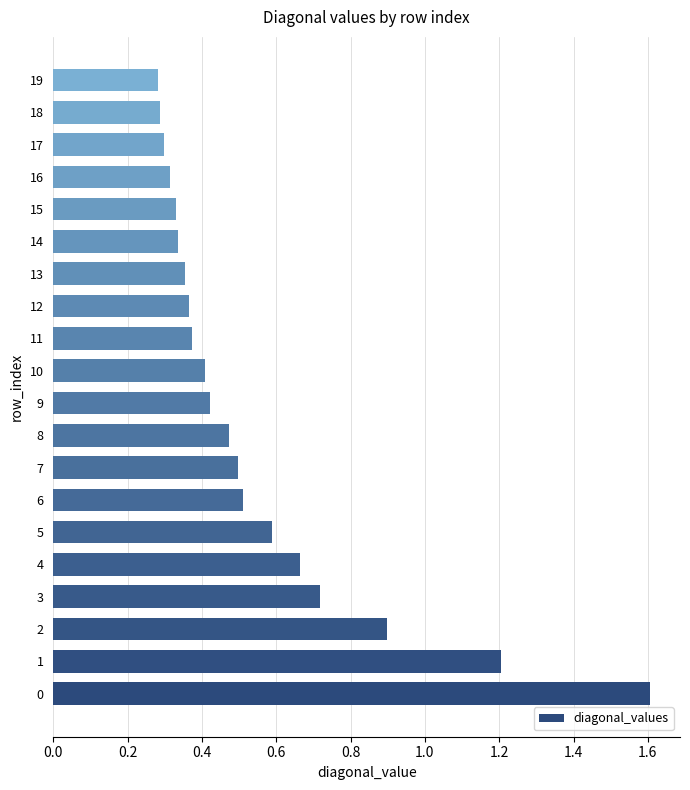

What is the change in value from 1 to 11?

-0.8